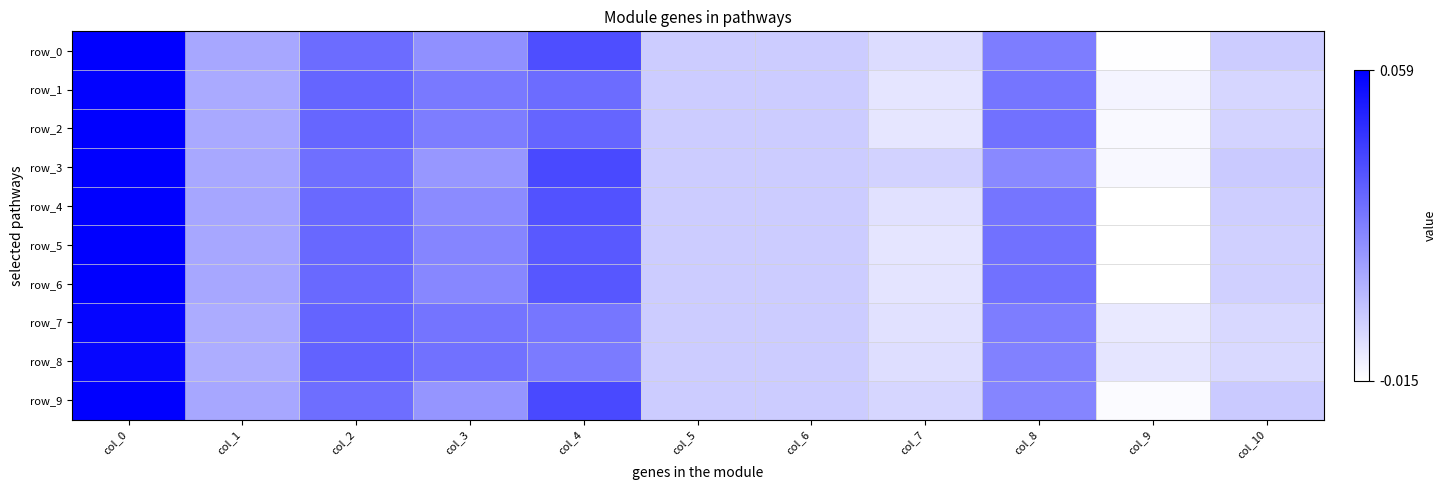

How many distinct data groups are displayed?

10